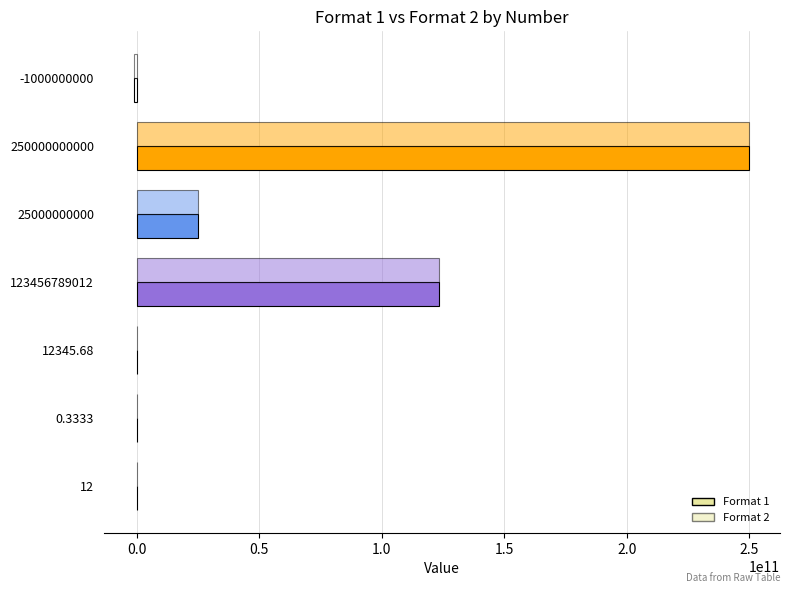

How many values in the Format 2 series exceed 12345?

4